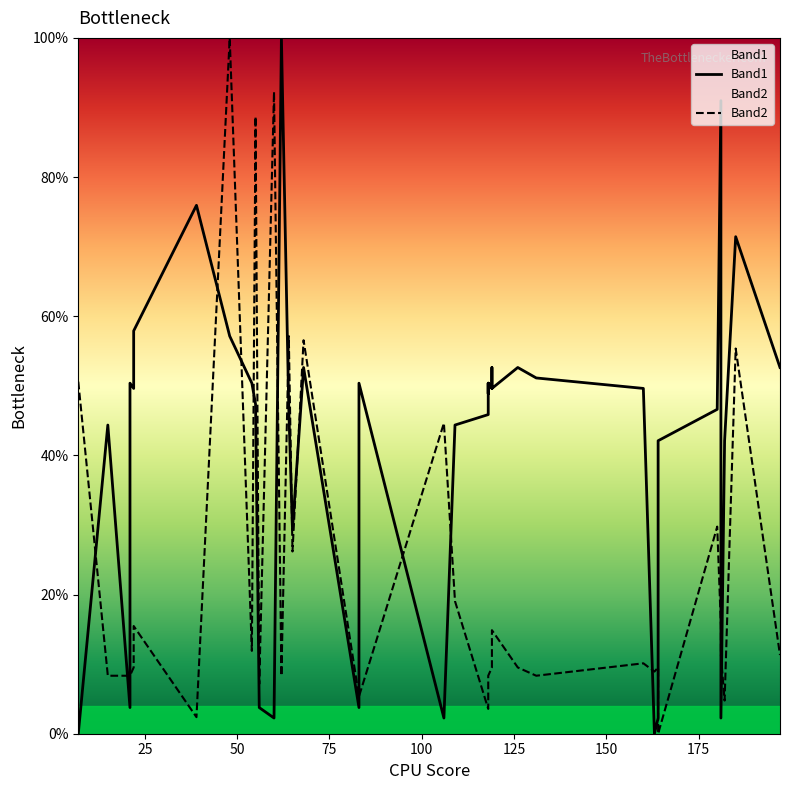

Does the chart have visible grid lines?

No